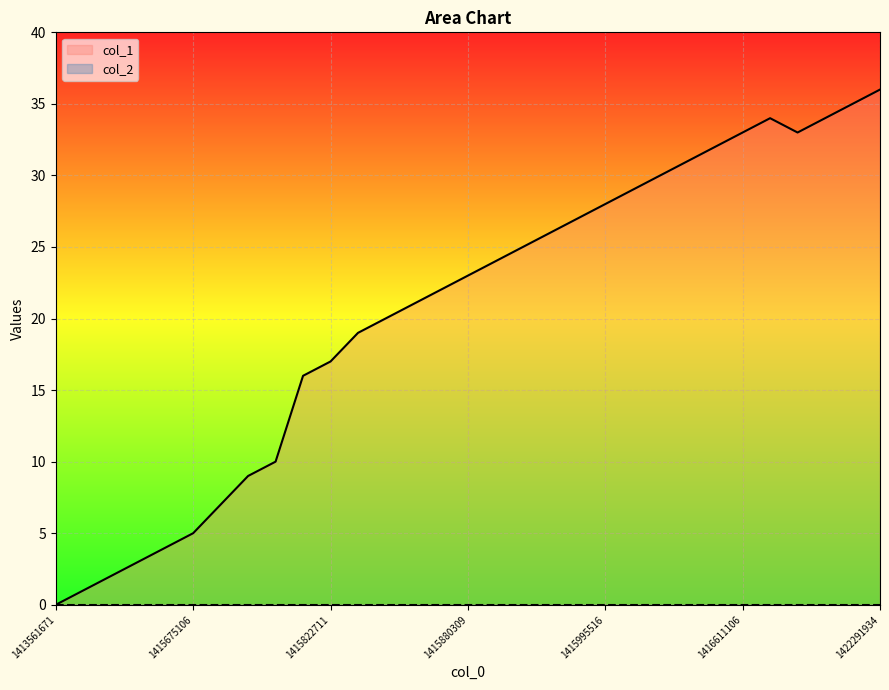

What is the maximum value shown in the chart?

36